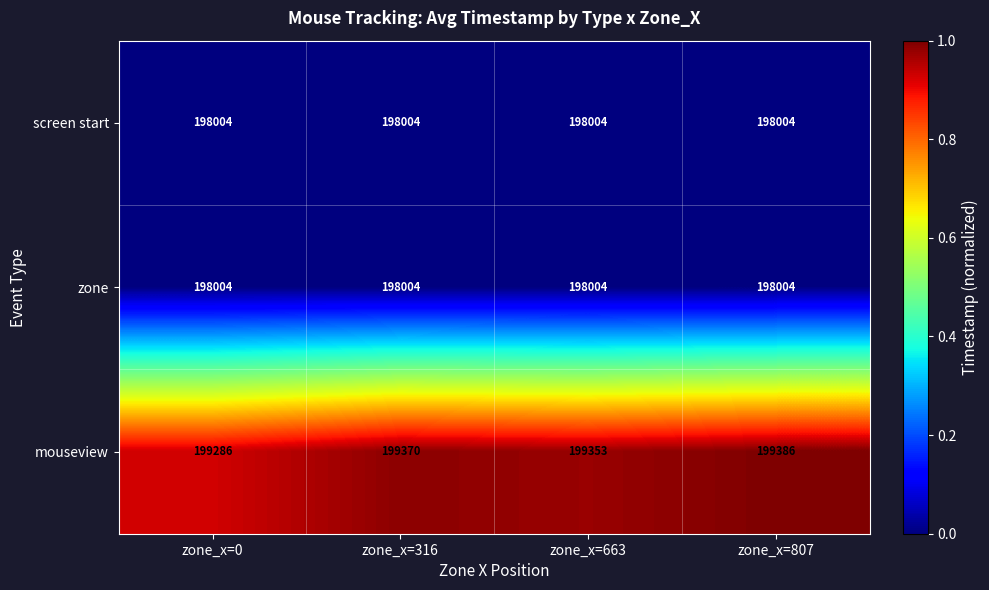

Reading right to left, list all the values displayed in this chart.

screen start: zone_x=807=198004	zone_x=663=198004	zone_x=316=198004	zone_x=0=198004
zone: zone_x=807=198004	zone_x=663=198004	zone_x=316=198004	zone_x=0=198004
mouseview: zone_x=807=199386	zone_x=663=199353	zone_x=316=199370	zone_x=0=199286